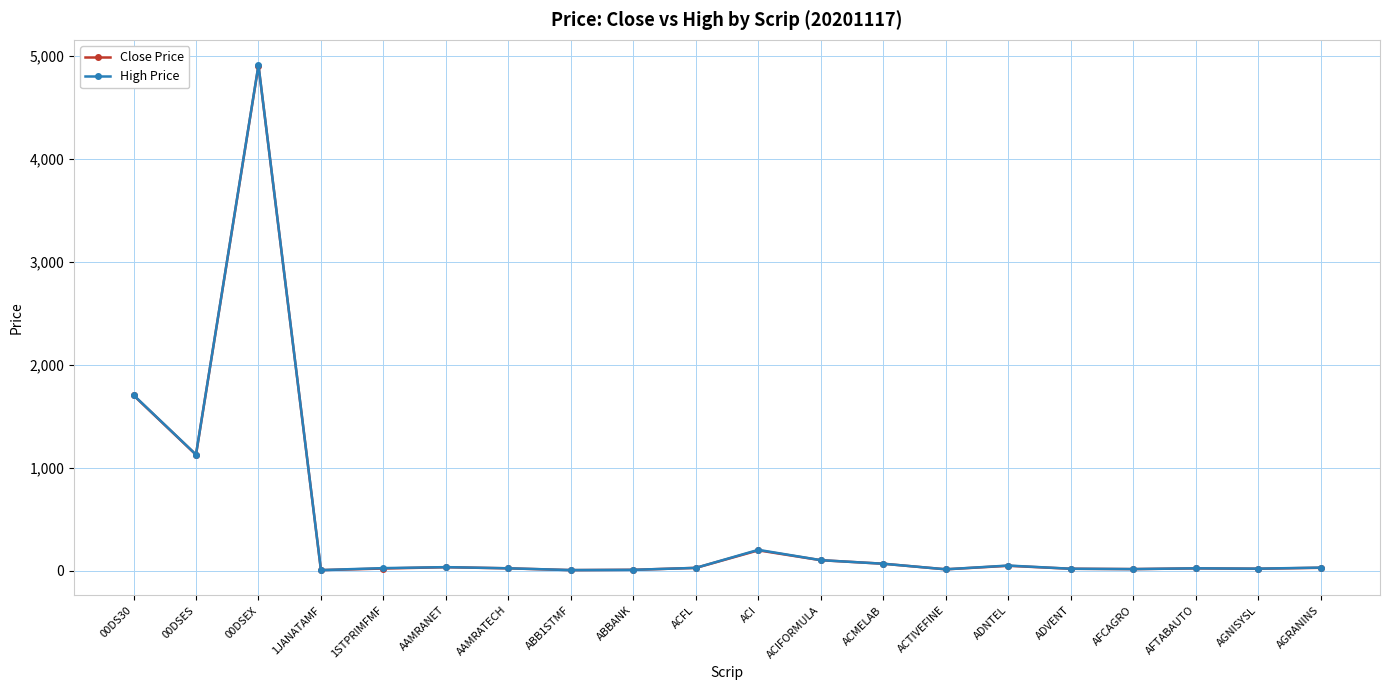

At which category is the sum across all series the highest?

00DSEX